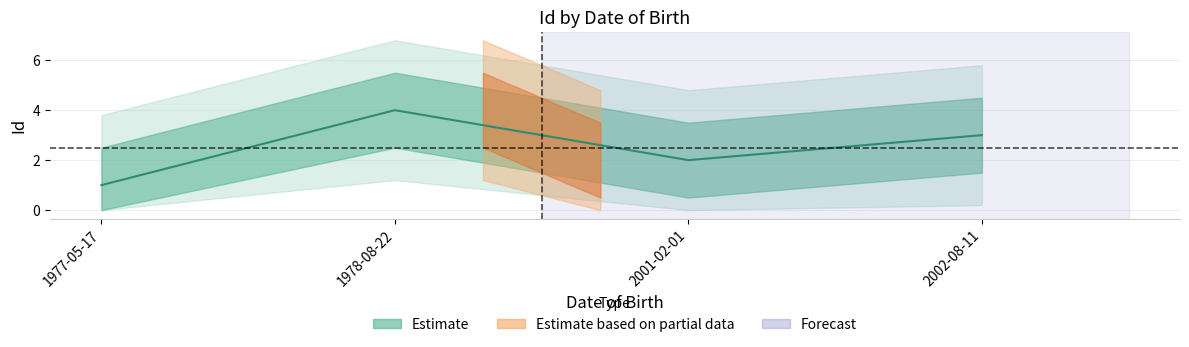

Is this an area chart (filled region under the line)?

No